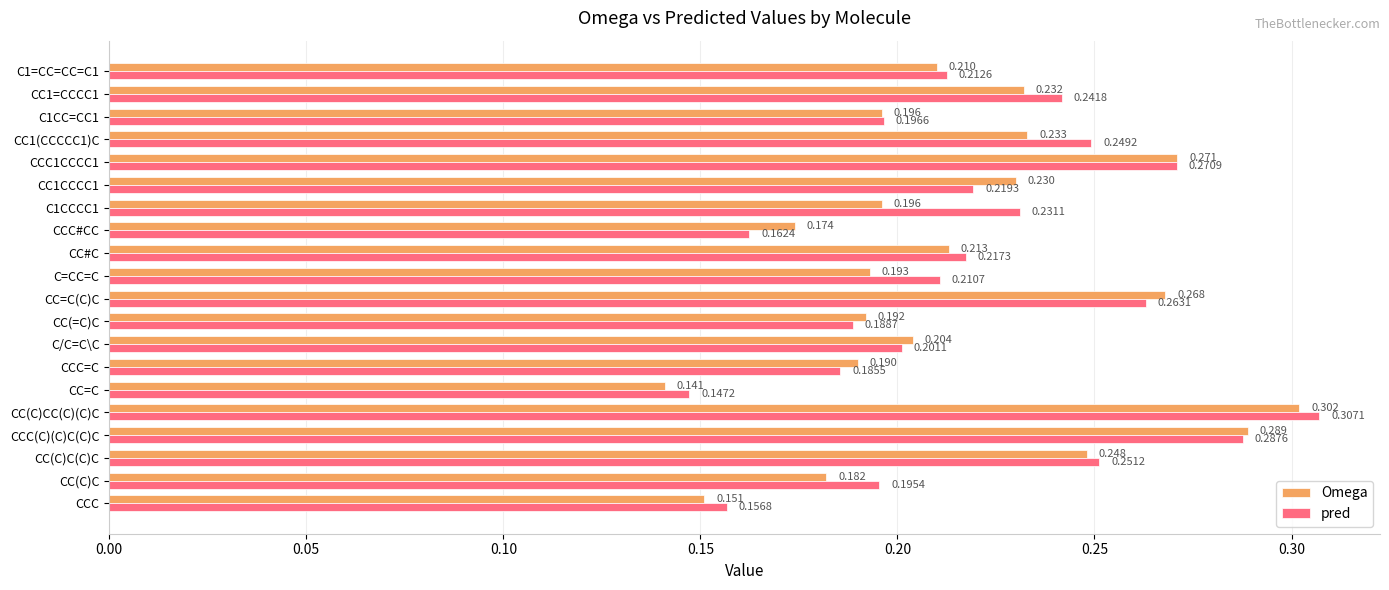

Which series has the widest spread of values?

Omega